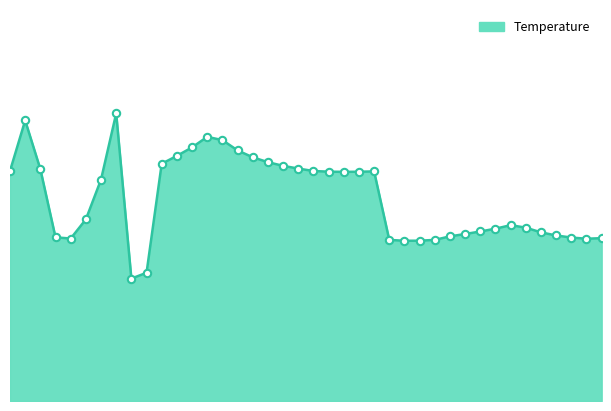

Is this an area chart (filled region under the line)?

Yes